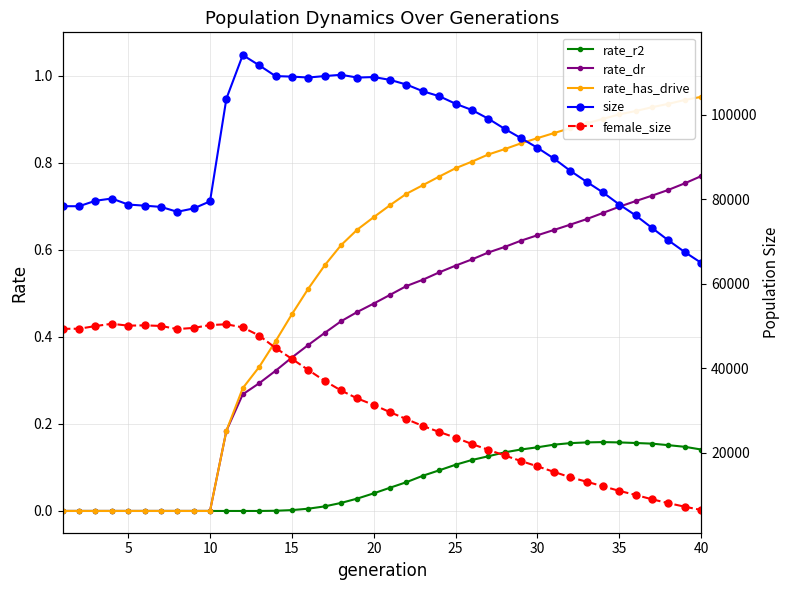

List the series in order of their peak value, lowest first.

rate_r2, rate_dr, rate_has_drive, female_size, size